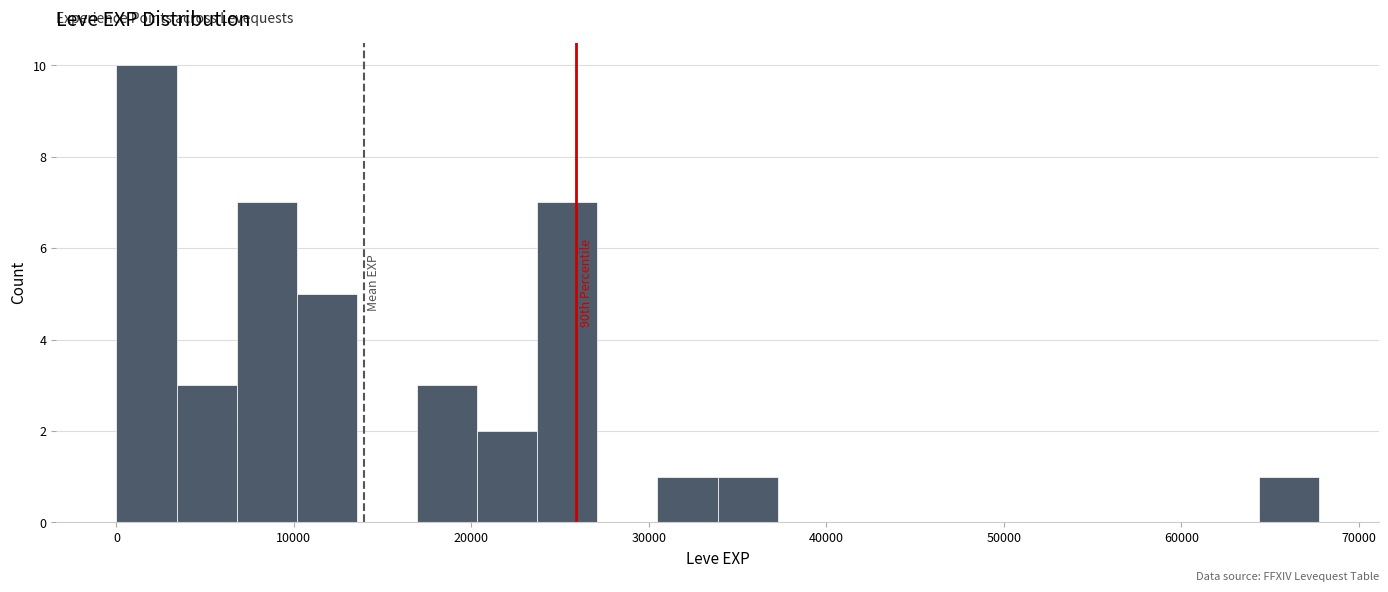

Read against the x-axis, roughly where is the centre of the tallest bar?

2000